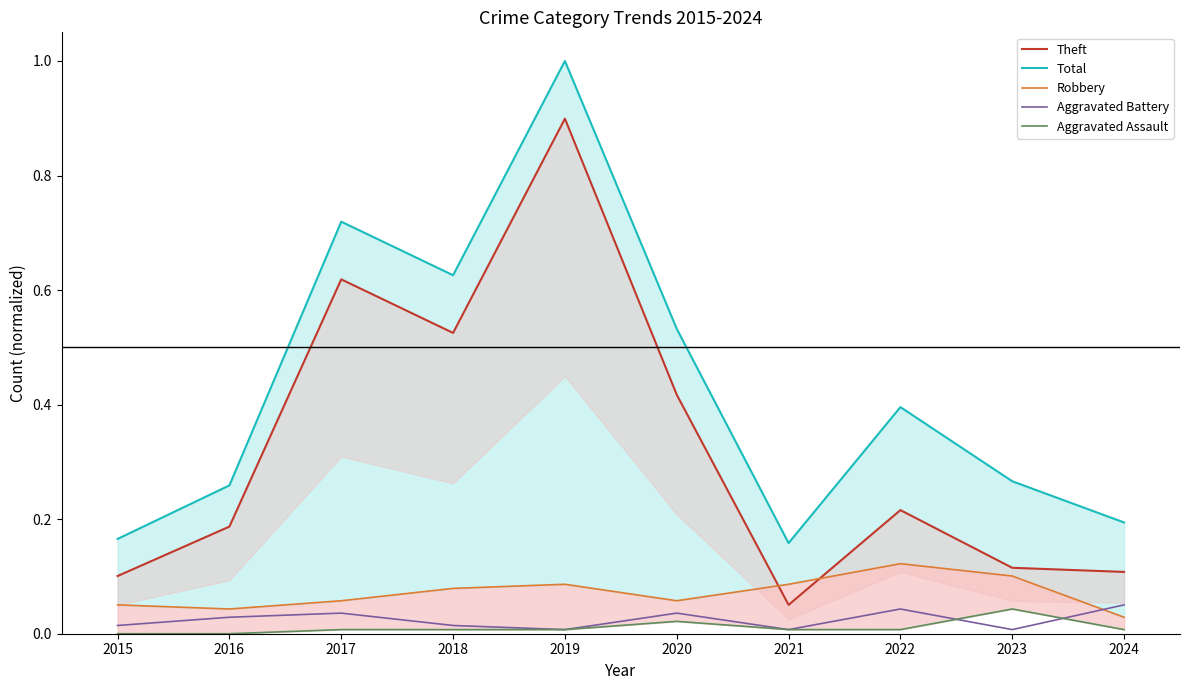

At which category is the sum across all series the highest?

2019